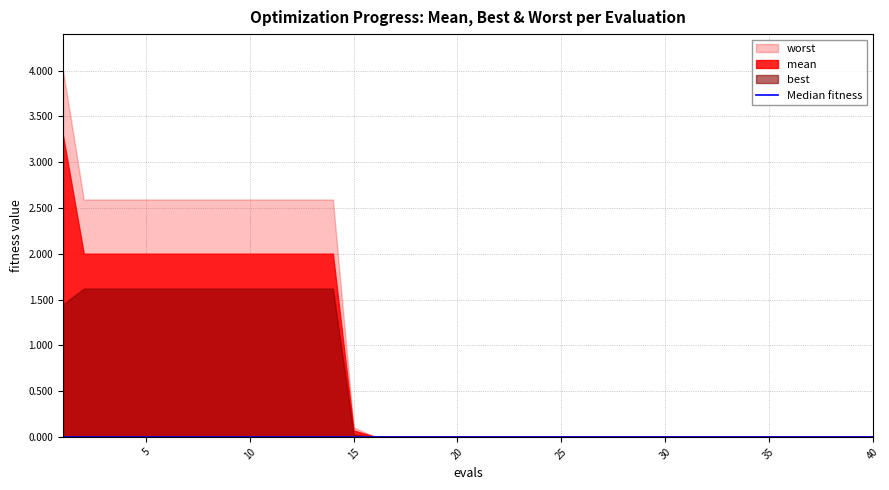

At which category does the chart reach its peak across all series?

1